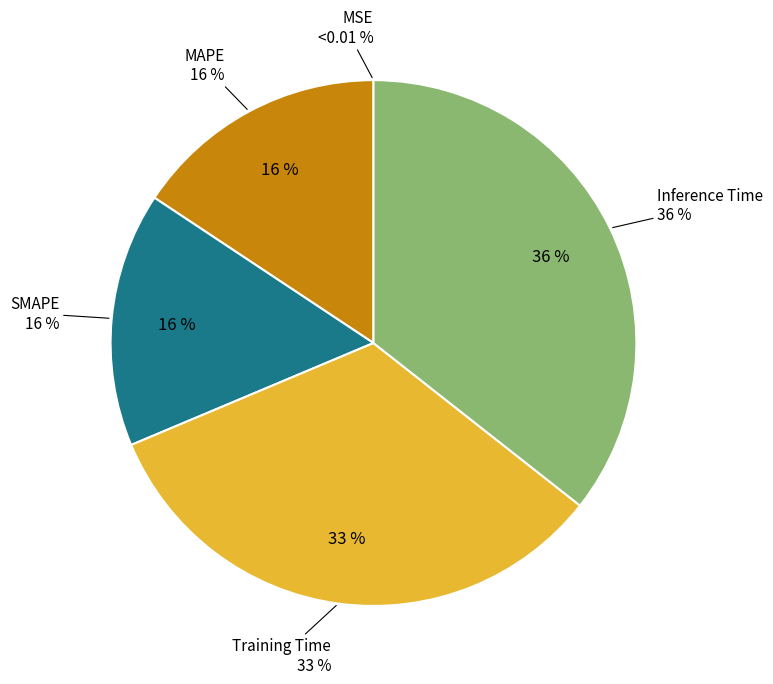

Between MAPE and MSE, which is larger?

MAPE